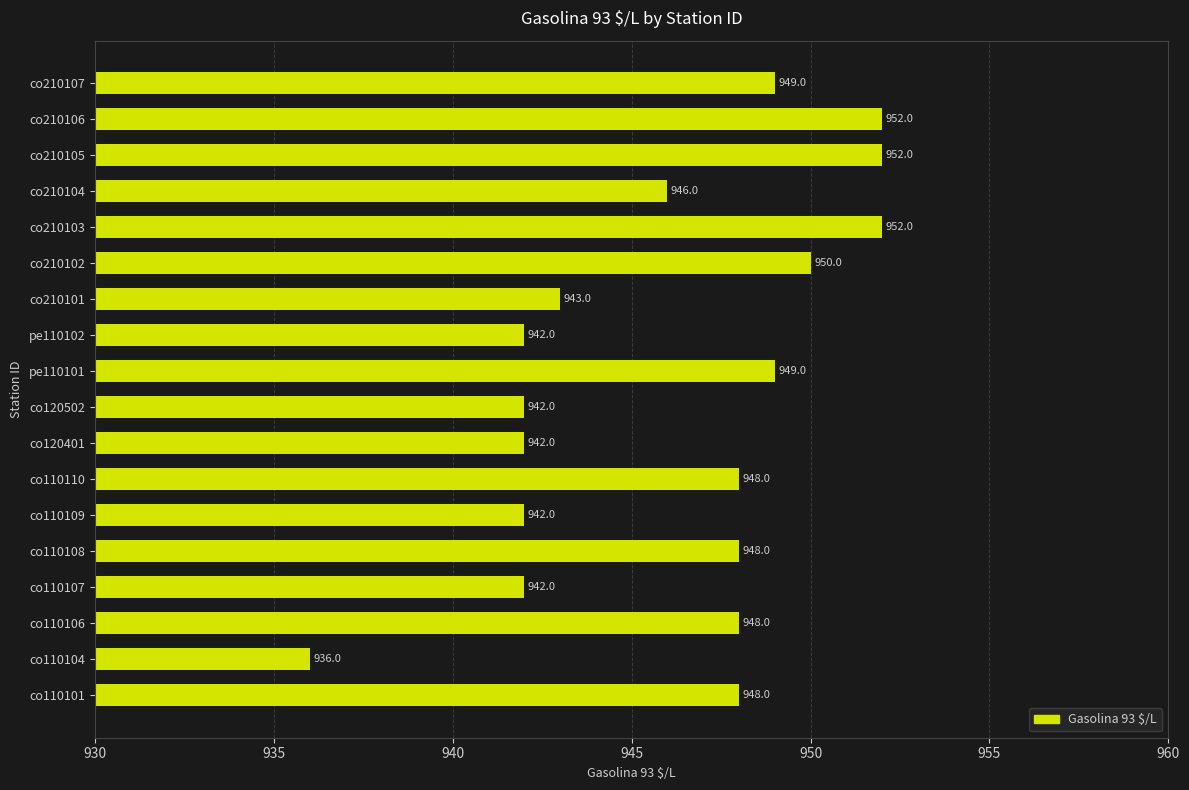

Which category has the lowest value across all series?

co110104